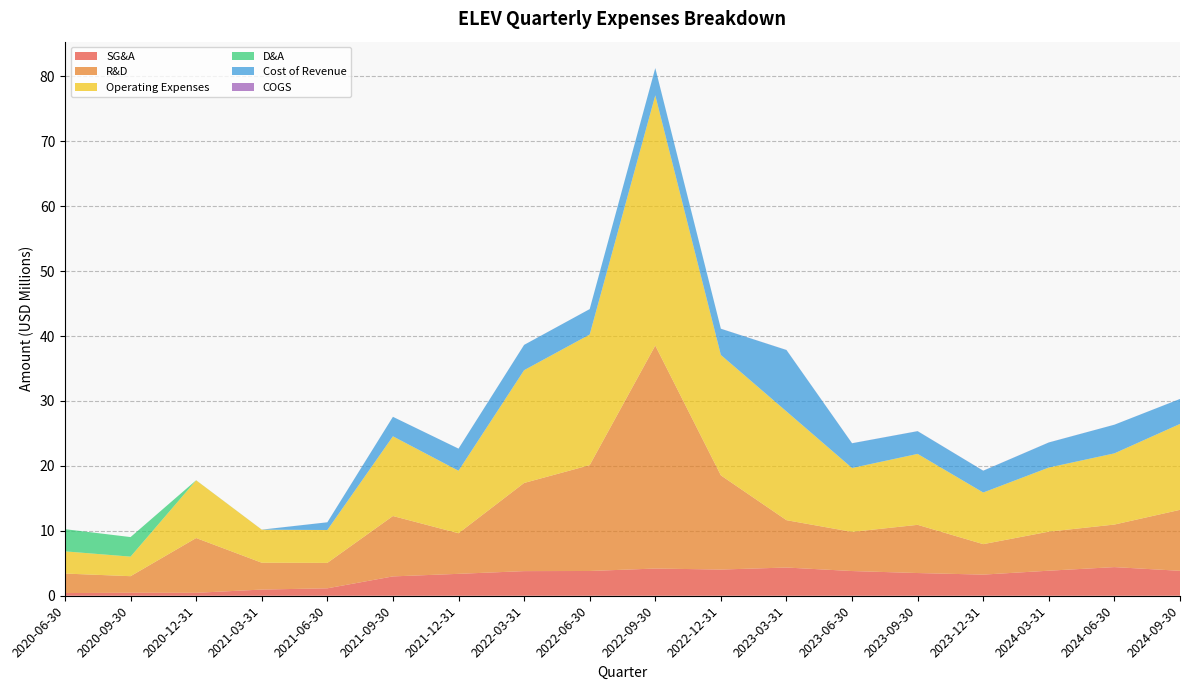

Reading right to left, extract all data points from this chart.

SG&A: 2024-09-30=3841000	2024-06-30=4412000	2024-03-31=3858000	2023-12-31=3255000	2023-09-30=3498000	2023-06-30=3805000	2023-03-31=4346000	2022-12-31=4035000	2022-09-30=4191000	2022-06-30=3813000	2022-03-31=3793000	2021-12-31=3375000	2021-09-30=2979000	2021-06-30=1145000	2021-03-31=952000	2020-12-31=453000	2020-09-30=462000	2020-06-30=414000
R&D: 2024-09-30=9388000	2024-06-30=6551000	2024-03-31=6011000	2023-12-31=4691000	2023-09-30=7422000	2023-06-30=6029000	2023-03-31=7292000	2022-12-31=14502000	2022-09-30=34340000	2022-06-30=16300000	2022-03-31=13575000	2021-12-31=6249000	2021-09-30=9298000	2021-06-30=3914000	2021-03-31=4134000	2020-12-31=8434000	2020-09-30=2550000	2020-06-30=3004000
Operating Expenses: 2024-09-30=13229000	2024-06-30=10963000	2024-03-31=9869000	2023-12-31=7946000	2023-09-30=10920000	2023-06-30=9834000	2023-03-31=16745000	2022-12-31=18537000	2022-09-30=38531000	2022-06-30=20113000	2022-03-31=17368000	2021-12-31=9624000	2021-09-30=12277000	2021-06-30=5059000	2021-03-31=5086000	2020-12-31=8887000	2020-09-30=3012000	2020-06-30=3418000
D&A: 2024-09-30=5000	2024-06-30=4000	2024-03-31=10000	2023-12-31=10000	2023-09-30=9000	2023-06-30=10000	2023-03-31=10000	2022-12-31=10000	2022-09-30=8000	2022-06-30=5000	2022-03-31=4000	2021-12-31=5000	2021-09-30=3000	2021-06-30=6000	2021-03-31=4000	2020-12-31=15000	2020-09-30=3012000	2020-06-30=3418000
Cost of Revenue: 2024-09-30=3841000	2024-06-30=4412000	2024-03-31=3858000	2023-12-31=3355000	2023-09-30=3498000	2023-06-30=3805000	2023-03-31=9453000	2022-12-31=4035000	2022-09-30=4191000	2022-06-30=3913000	2022-03-31=3893000	2021-12-31=3402000	2021-09-30=2997000	2021-06-30=1185000	2021-03-31=4000	2020-12-31=0	2020-09-30=0	2020-06-30=0
COGS: 2024-09-30=5000	2024-06-30=4000	2024-03-31=10000	2023-12-31=10000	2023-09-30=9000	2023-06-30=10000	2023-03-31=10000	2022-12-31=10000	2022-09-30=8000	2022-06-30=5000	2022-03-31=4000	2021-12-31=5000	2021-09-30=3000	2021-06-30=6000	2021-03-31=4000	2020-12-31=0	2020-09-30=0	2020-06-30=0